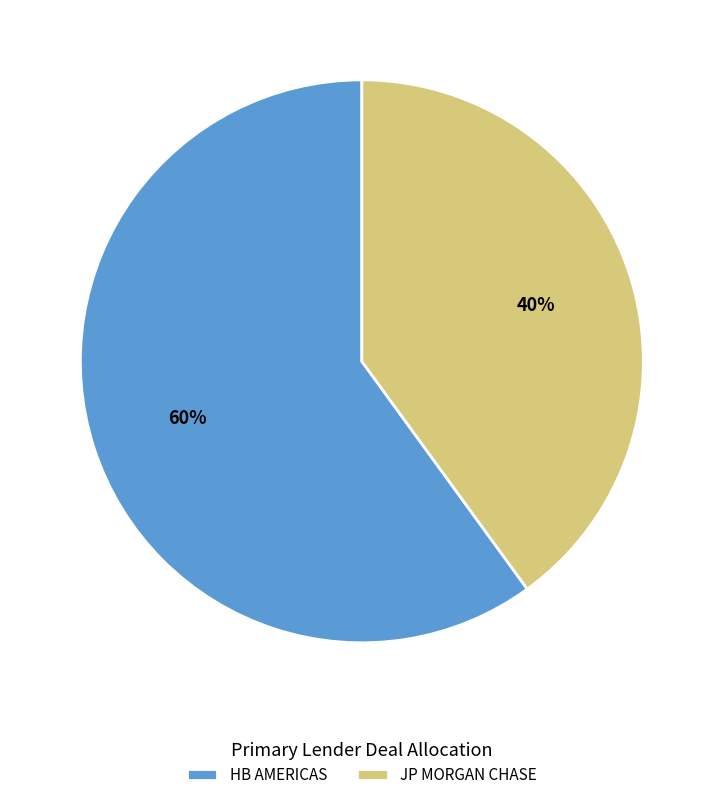

What is the ratio of the value at JP MORGAN CHASE to the value at HB AMERICAS?

0.7